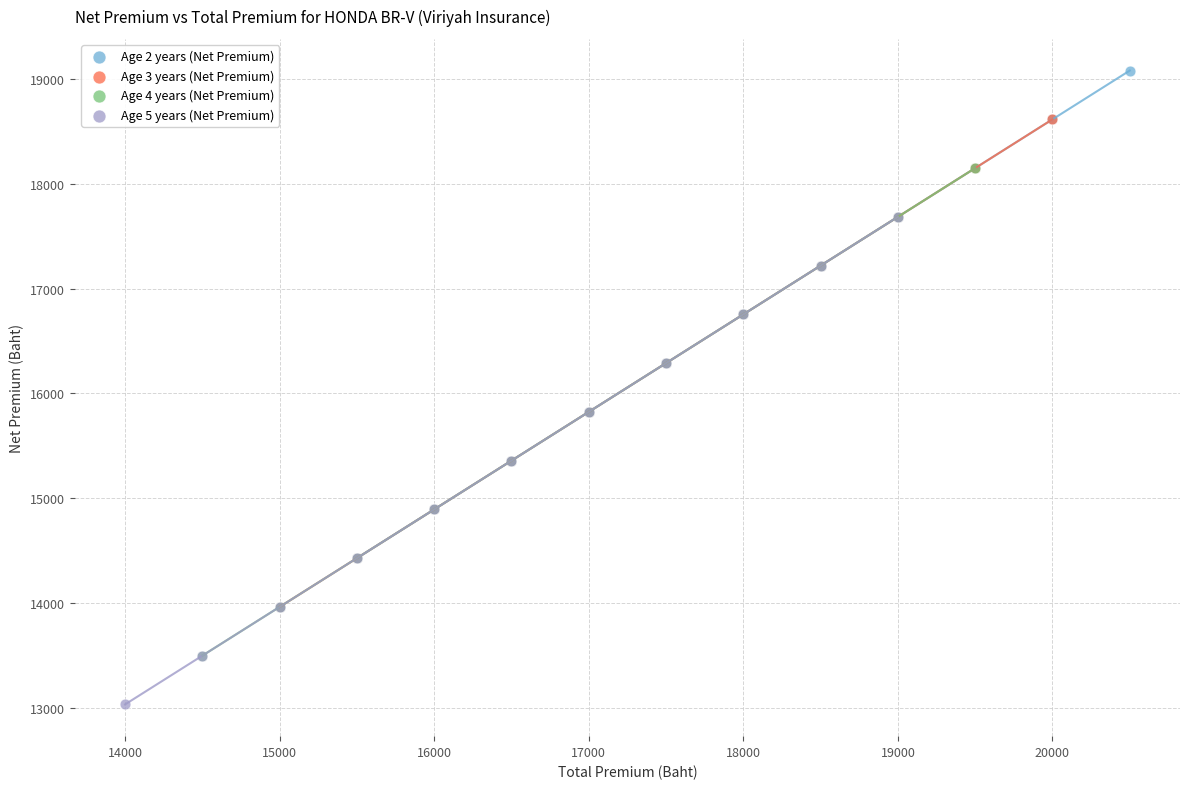

Which series reaches the maximum Y coordinate?

Age 2 years (Net Premium)